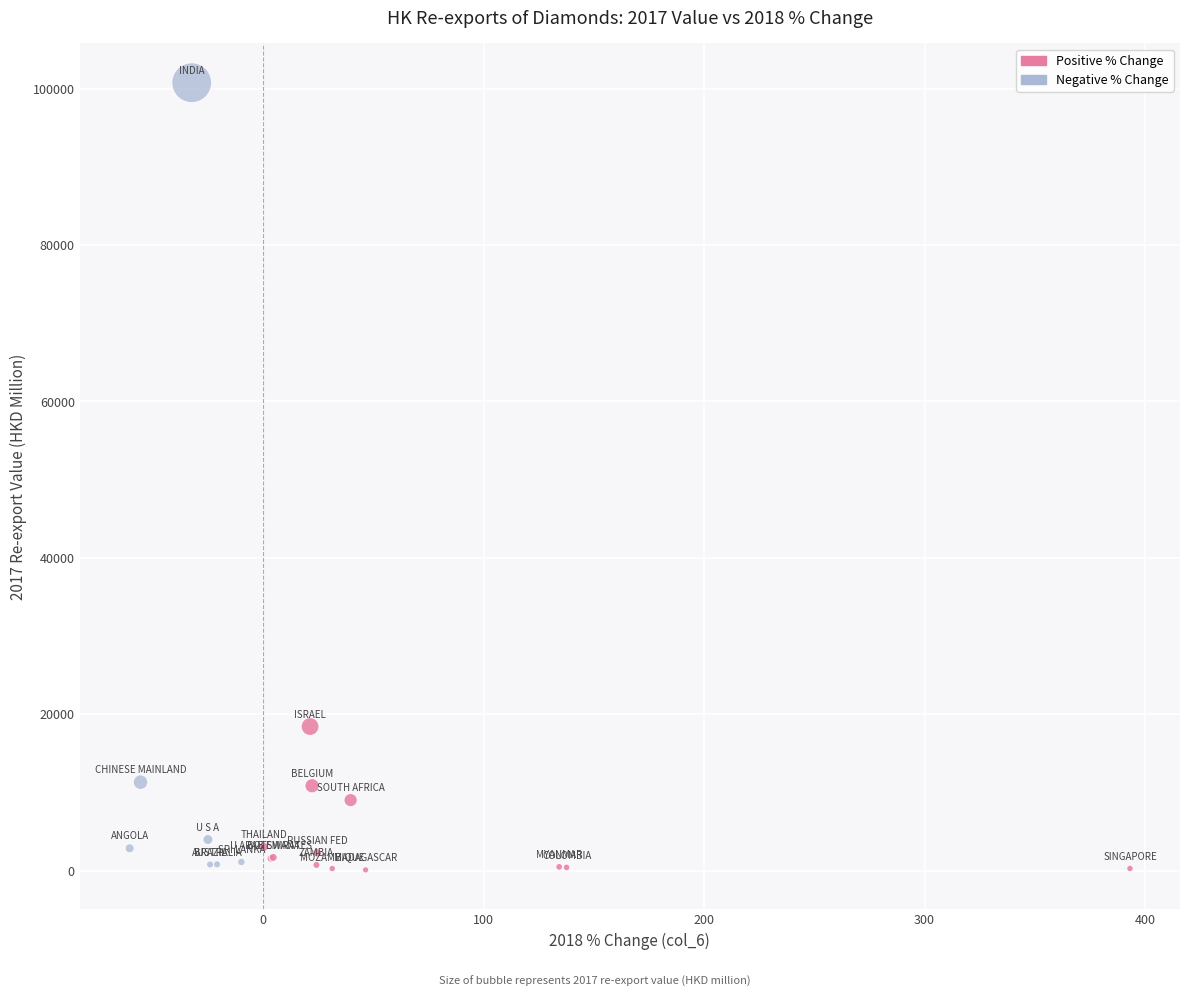

Which series contains the highest Y value?

Negative % Change